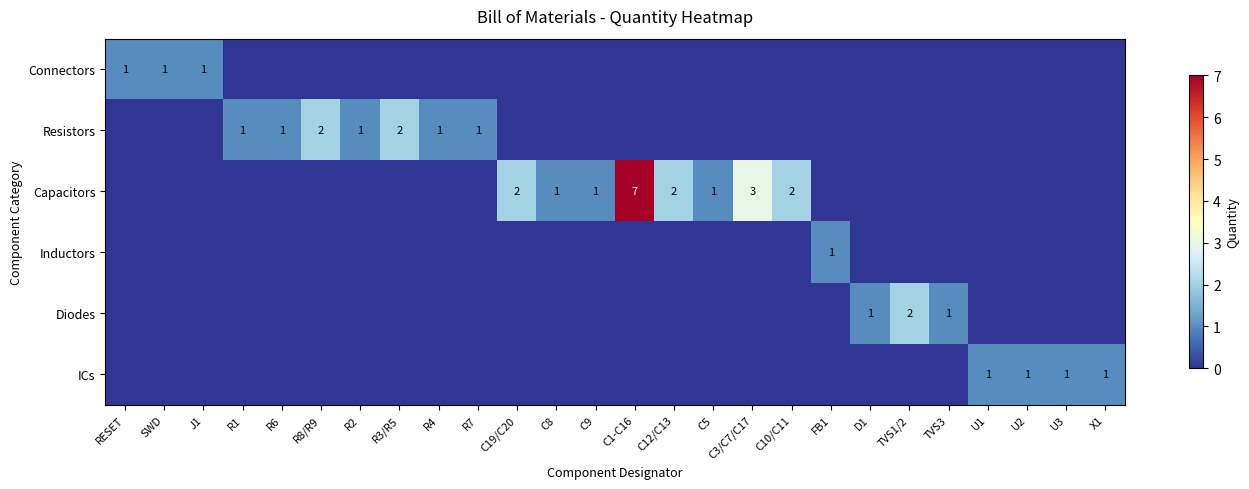

The value of Connectors at J1 is 1. True or false?

True